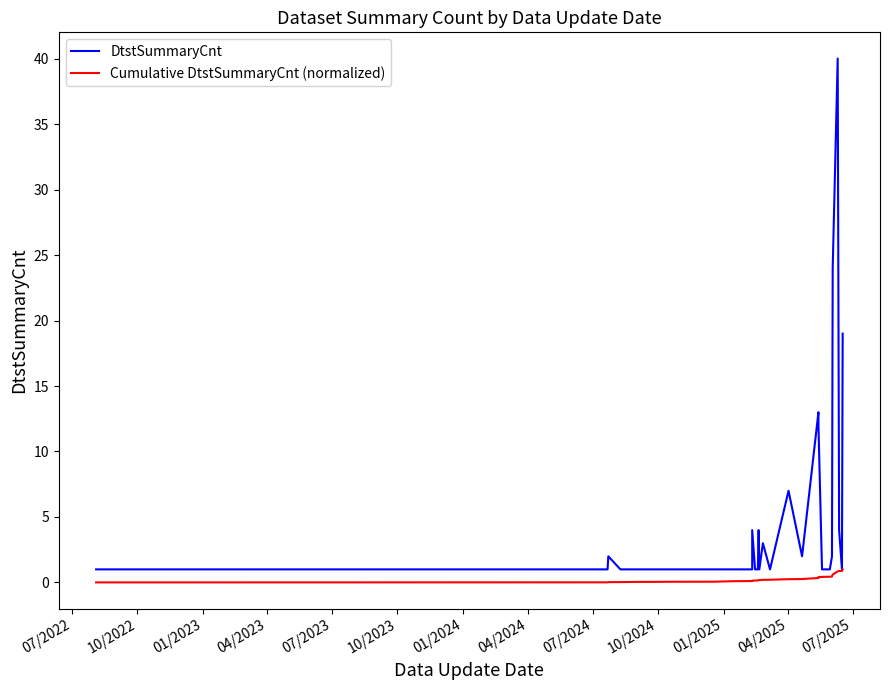

Rank the series by their maximum value, from highest to lowest.

DtstSummaryCnt, Cumulative DtstSummaryCnt (normalized)